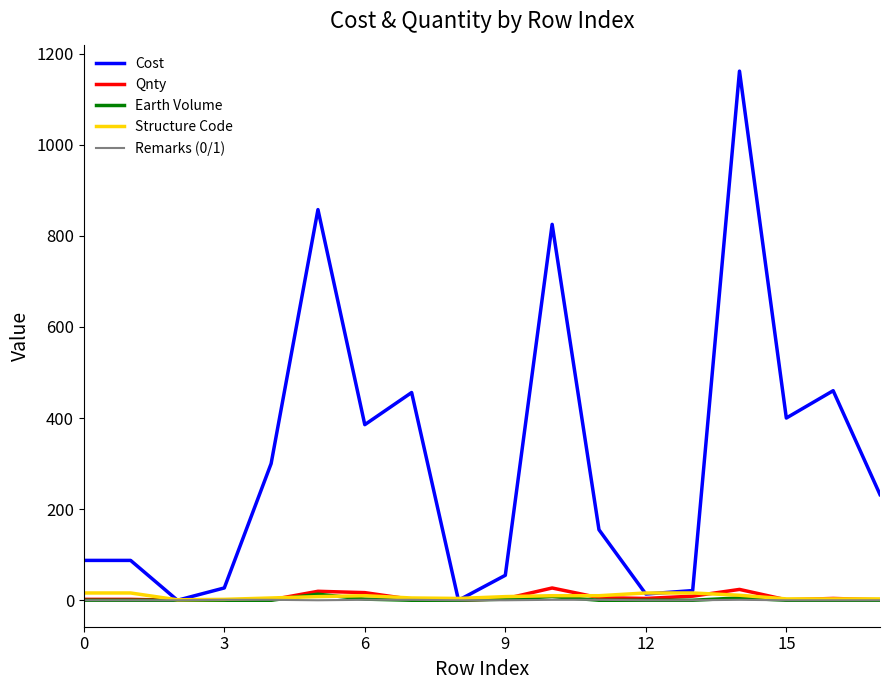

Which series has the widest spread of values?

Cost